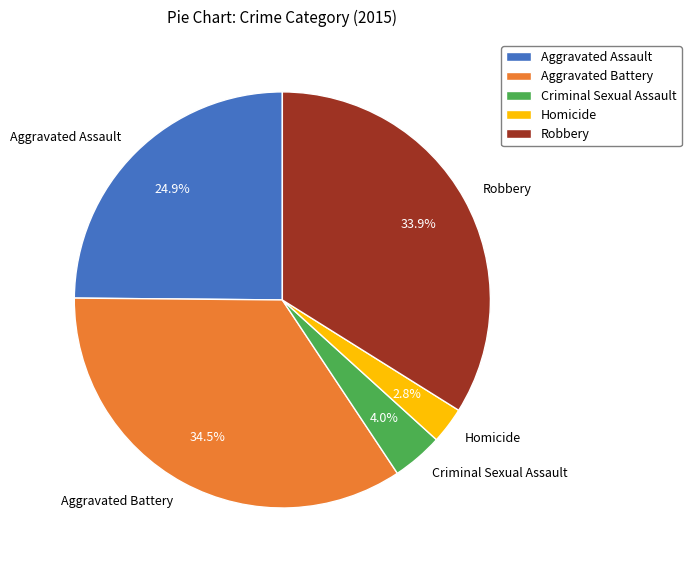

Between Robbery and Homicide, which is larger?

Robbery